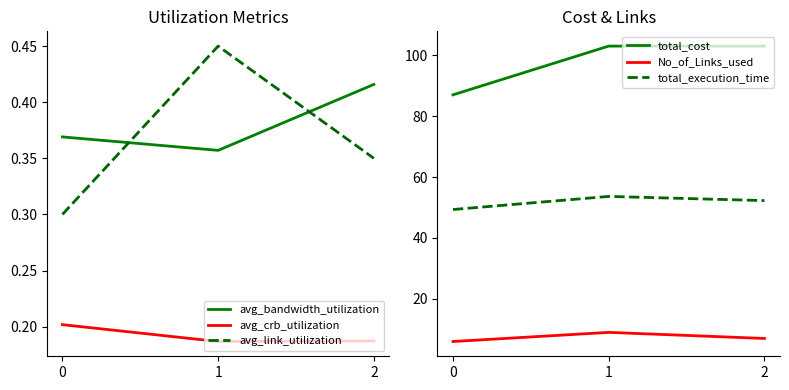

What is the value of the avg_bandwidth_utilization point at the 1st from the left?

0.4